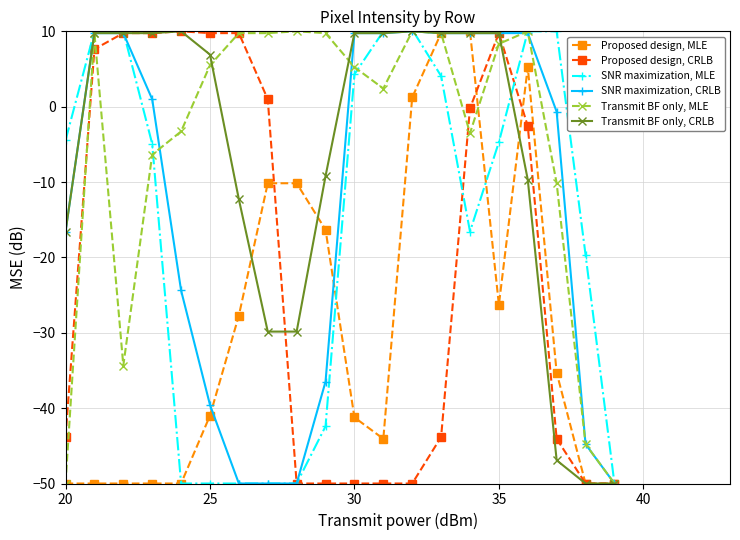

What is the smallest value displayed?

-50.0